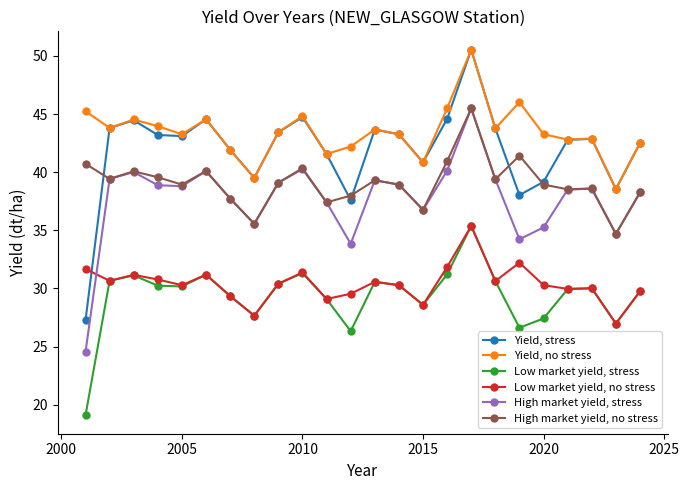

How many interior local valleys does the Yield, stress series have?

6